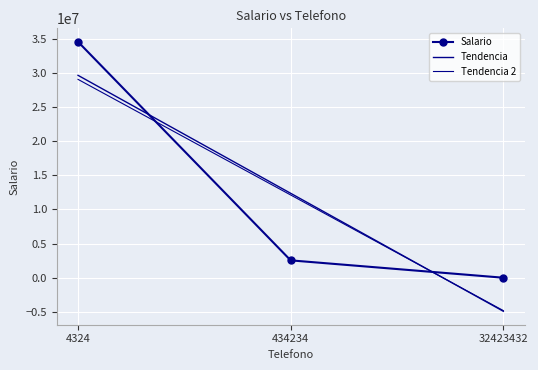

Read the Tendencia 2 value at 32423432.

-4815336.5